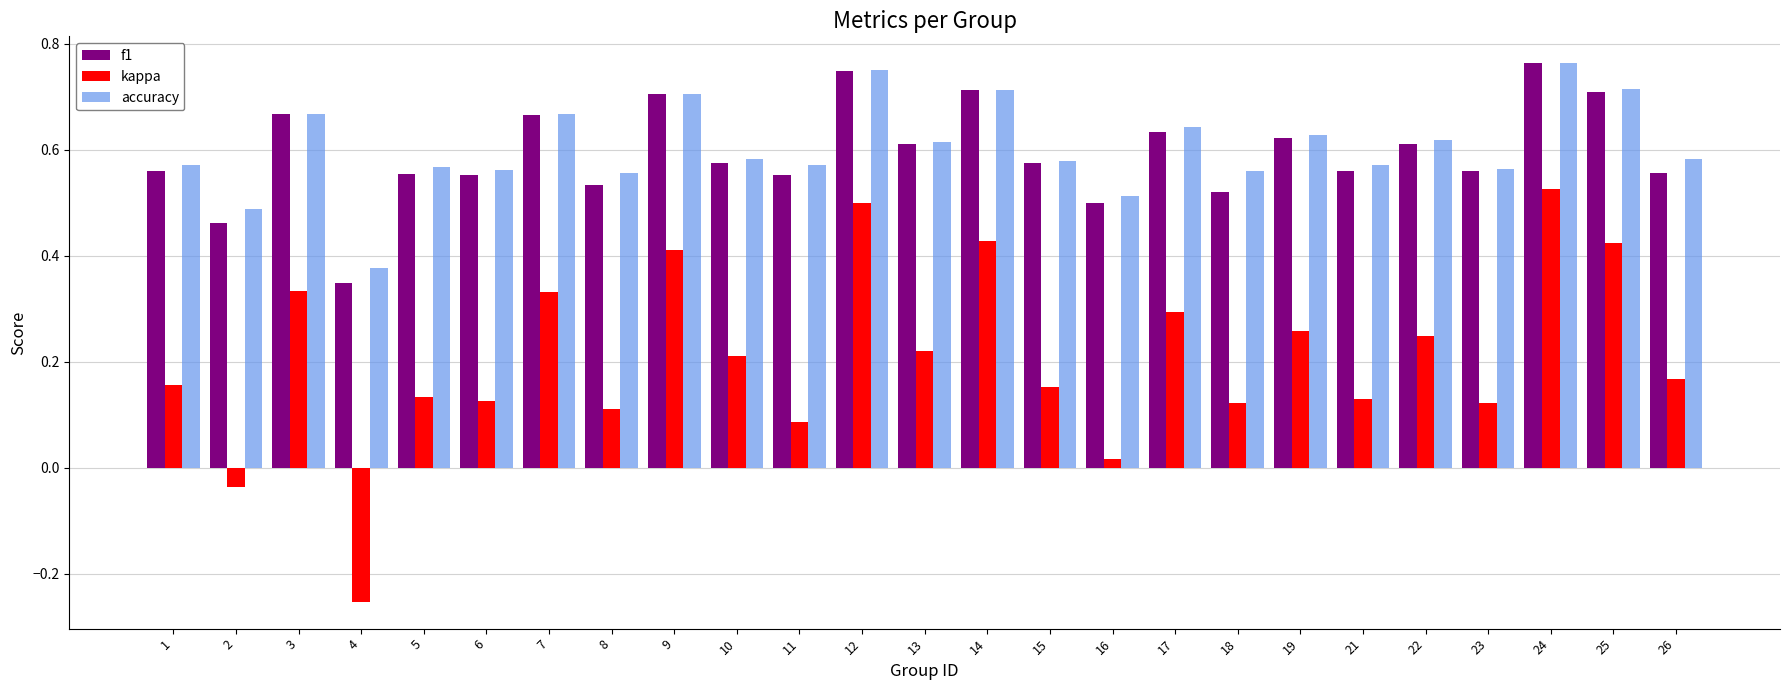

Which series has the largest range (max minus min)?

kappa